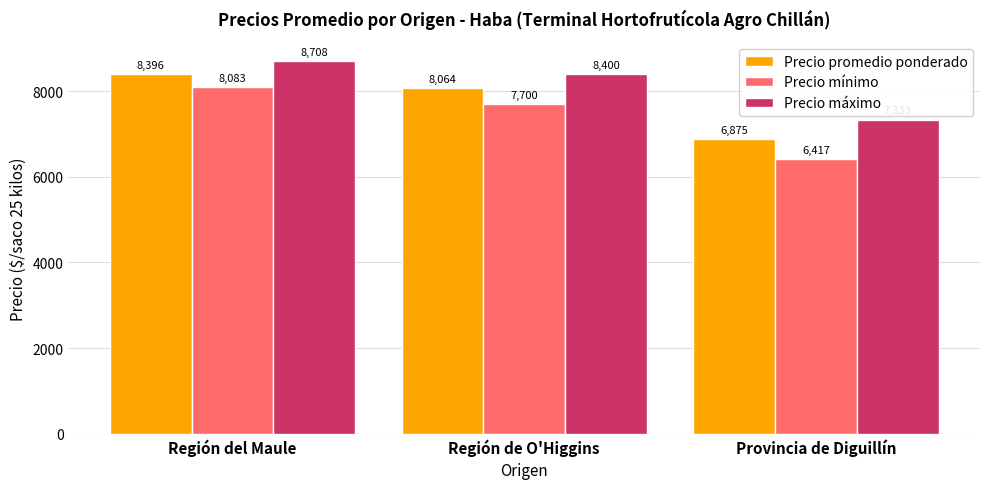

How many values in the Precio mínimo series are below 7700?

1